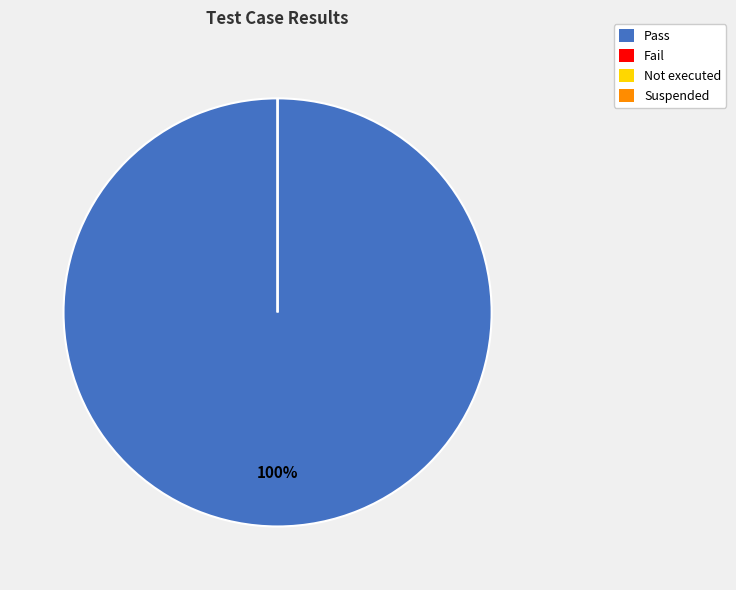

How many segments does this pie chart have?

4